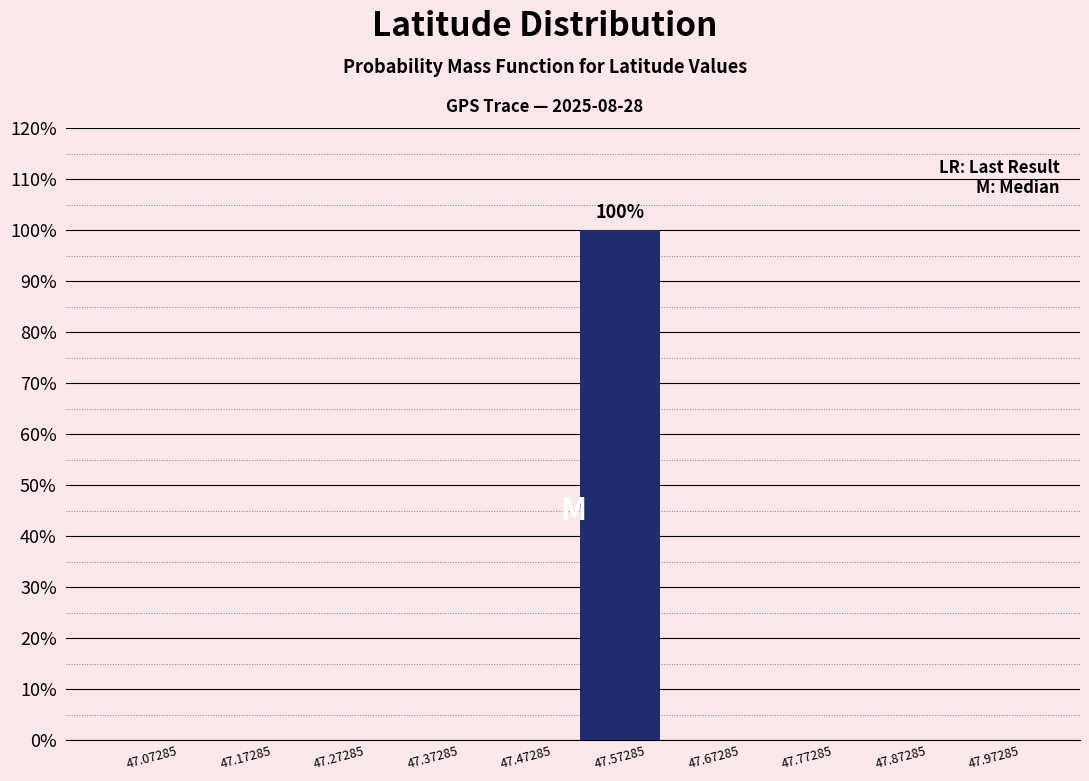

Which range on the x-axis has the tallest bar?

47.52 to 47.62